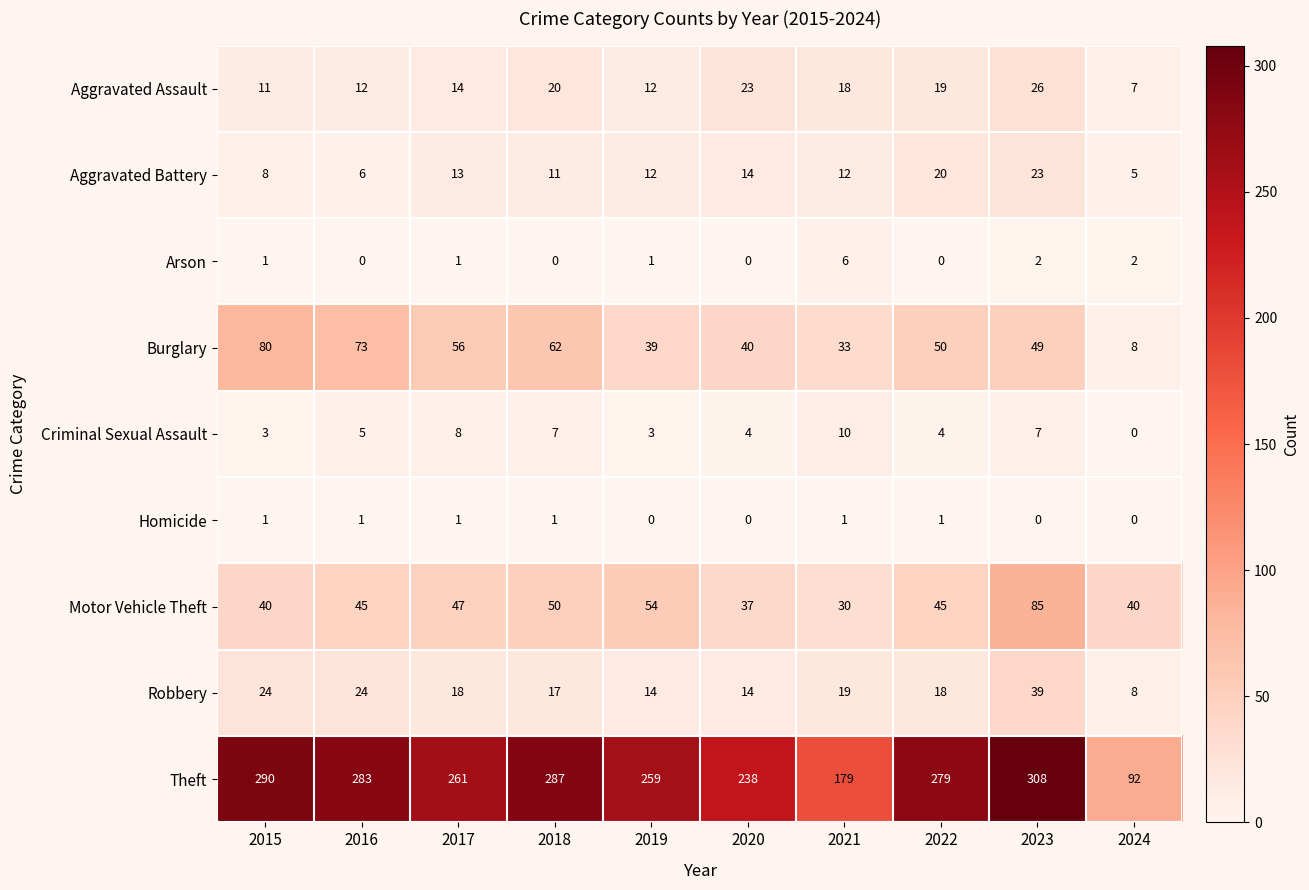

At which label does Theft reach its peak?

2023